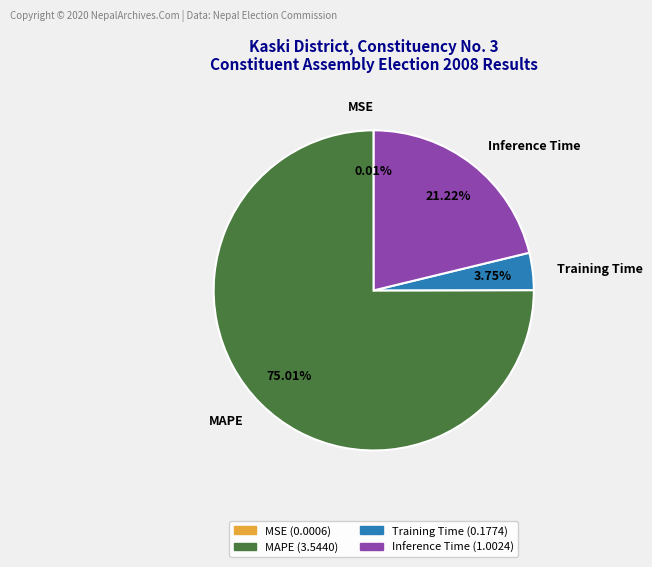

Combined, do Training Time and MAPE account for over 50%?

Yes